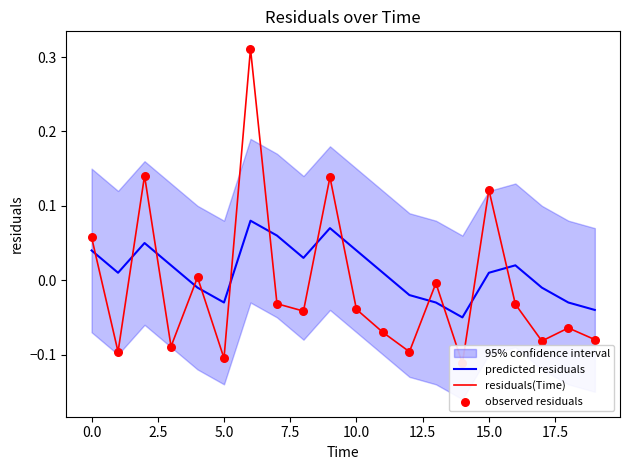

Which series has the largest Y range (max minus min)?

residuals(Time)